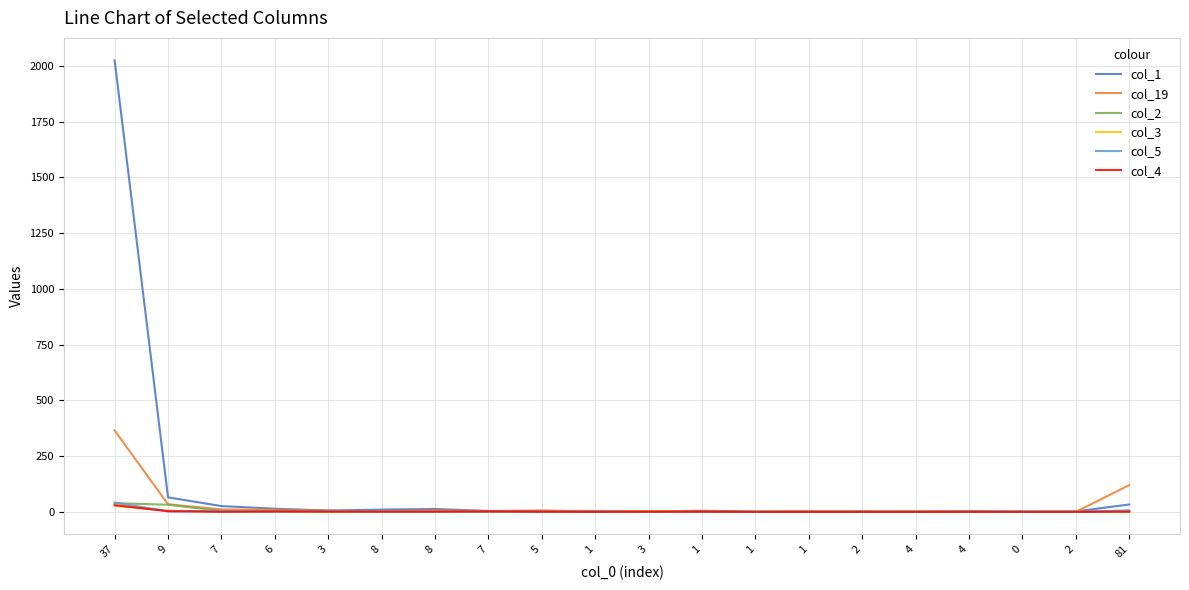

Reading left to right, list all the values displayed in this chart.

col_1: 2025	65	26	14	6	10	13	4	5	4	2	5	1	1	2	1	3	1	2	33
col_19: 365	34	11	9	6	2	7	3	5	2	3	3	0	3	1	2	2	0	0	120
col_2: 39	32	4	3	0	1	0	0	0	0	0	0	0	0	0	0	0	0	0	1
col_3: 27	5	2	0	0	2	1	0	1	0	3	0	0	0	0	0	0	0	0	2
col_5: 42	2	4	0	4	2	1	1	0	1	0	0	0	0	0	0	1	1	0	7
col_4: 30	3	0	2	1	1	1	2	1	0	1	1	0	0	0	0	0	0	0	1